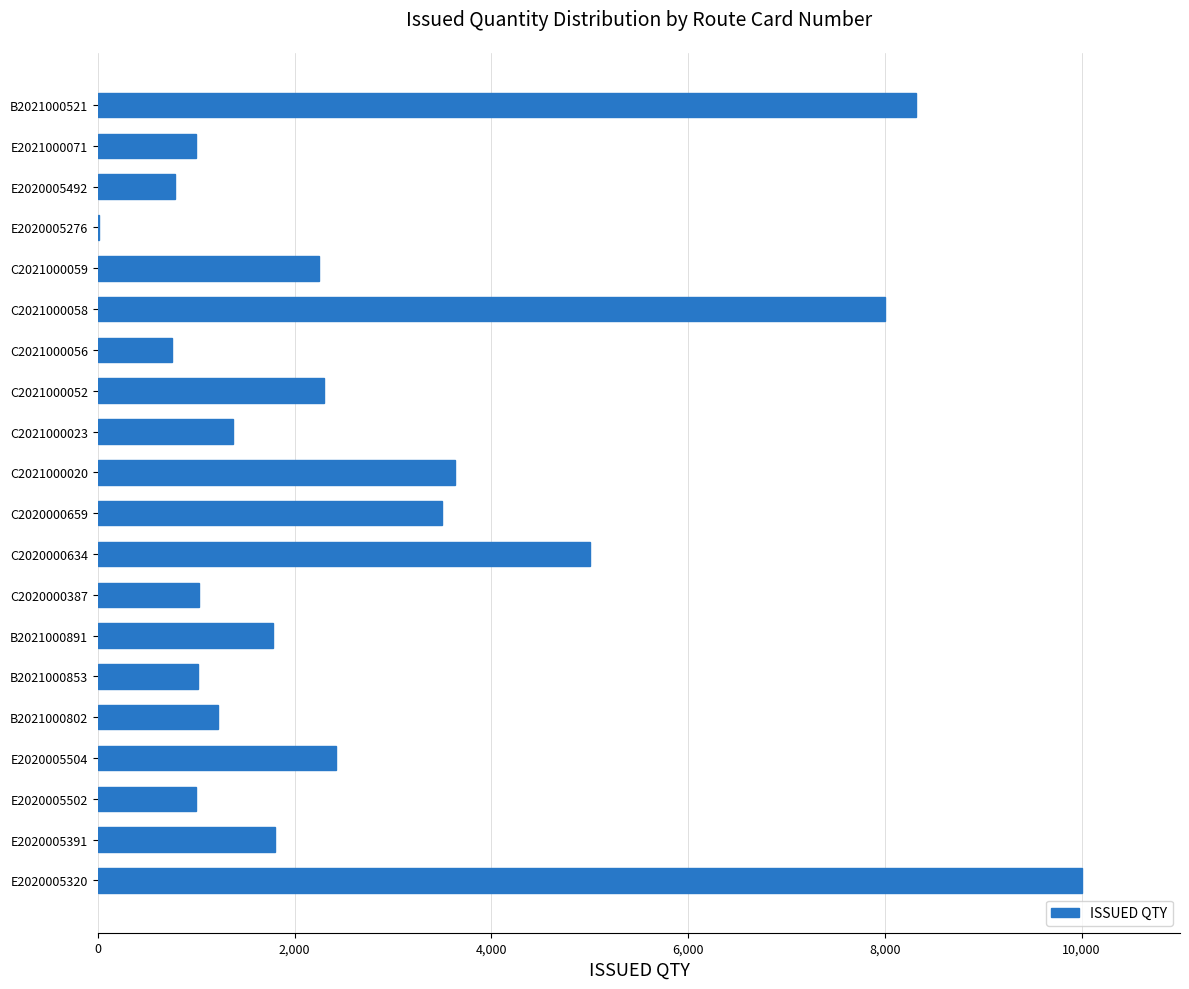

What is the change in value from C2021000058 to E2021000071?

-7000